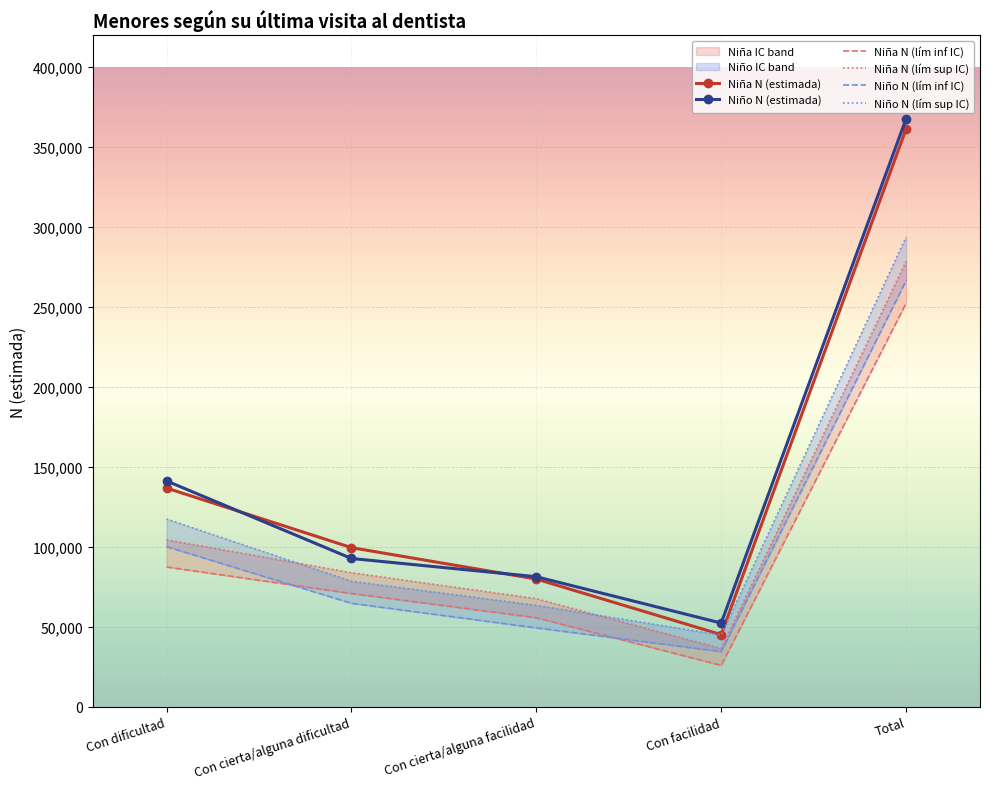

True or false: Niña N (estimada) and Niño N (lím sup IC) cross at least once.

False